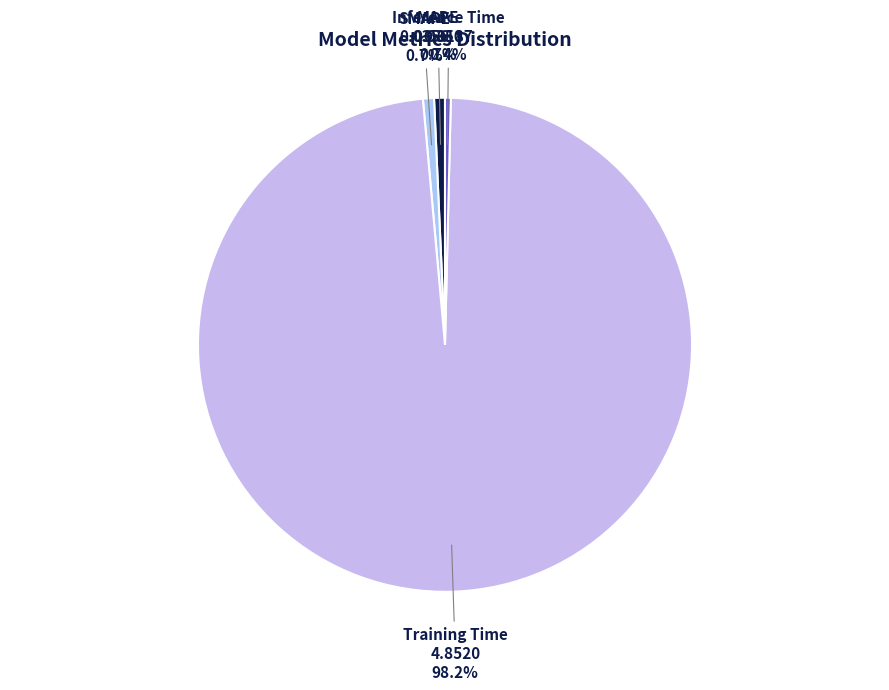

What percentage is the Training Time slice, to the nearest percent?

98%